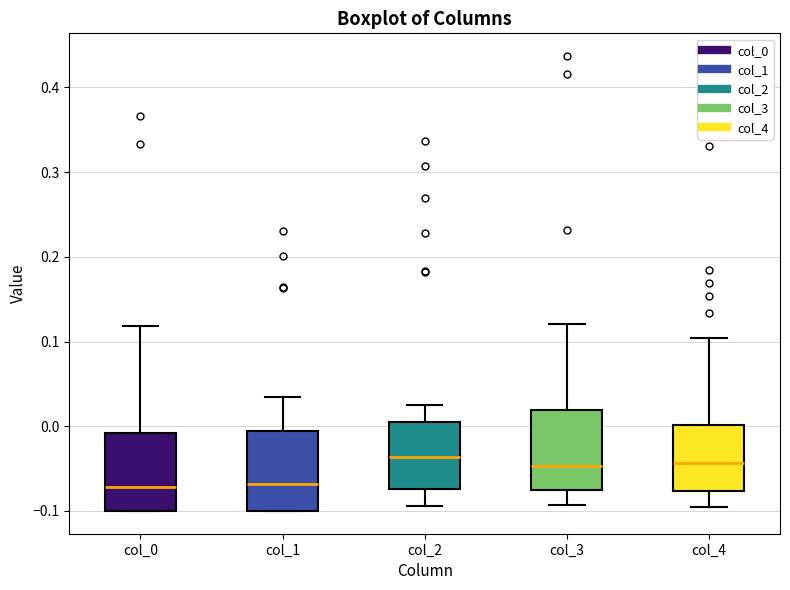

Reading left to right, transcribe this box plot: for each box, give where its median line is, the range the box spans, and where its two whiskers end, as read against the y-axis. The values are not printed on the chart, so give them approximately, as read against the axis.

col_0: median -0.07, box -0.10 to -0.01, whiskers -0.10 to 0.12
col_1: median -0.07, box -0.10 to -0.01, whiskers -0.10 to 0.03
col_2: median -0.04, box -0.07 to 0.01, whiskers -0.09 to 0.02
col_3: median -0.05, box -0.07 to 0.02, whiskers -0.09 to 0.12
col_4: median -0.04, box -0.08 to 0.00, whiskers -0.09 to 0.10